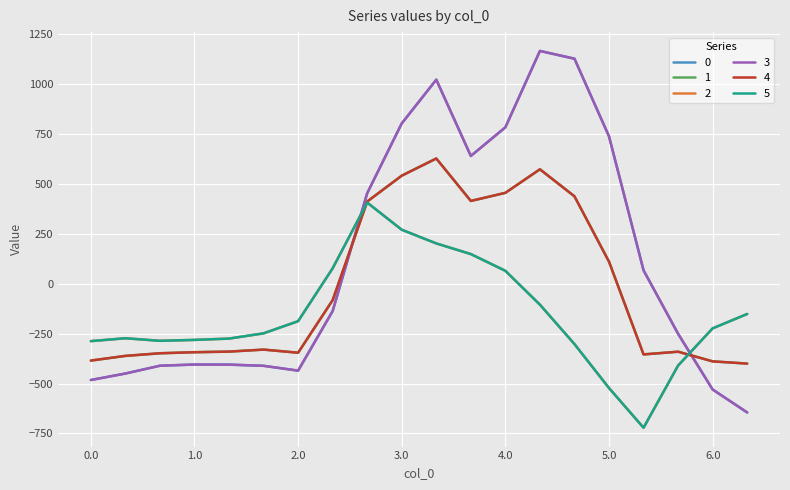

Does the chart display data point markers on the line(s)?

No